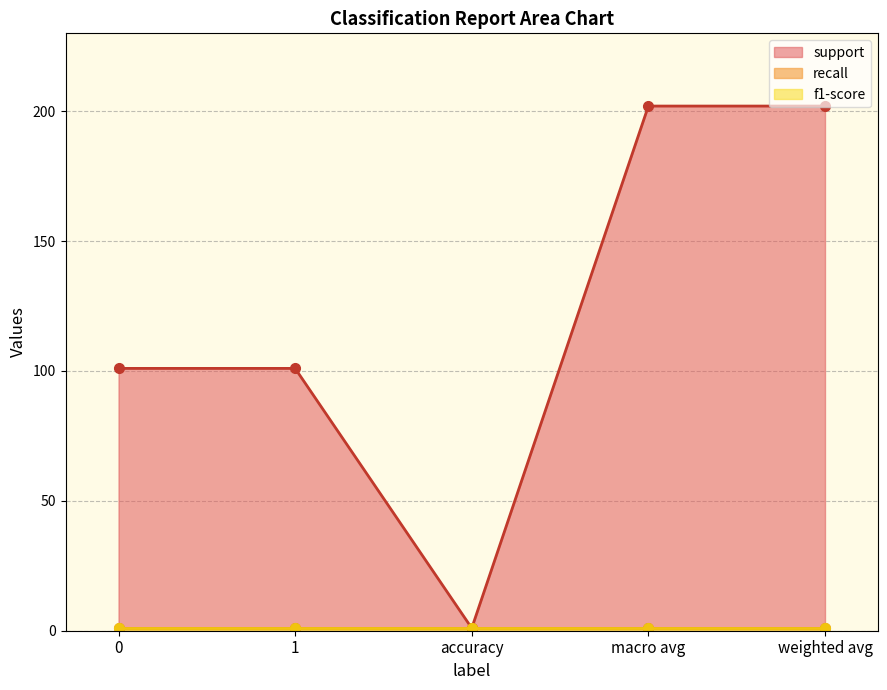

What is the smallest value displayed?

1